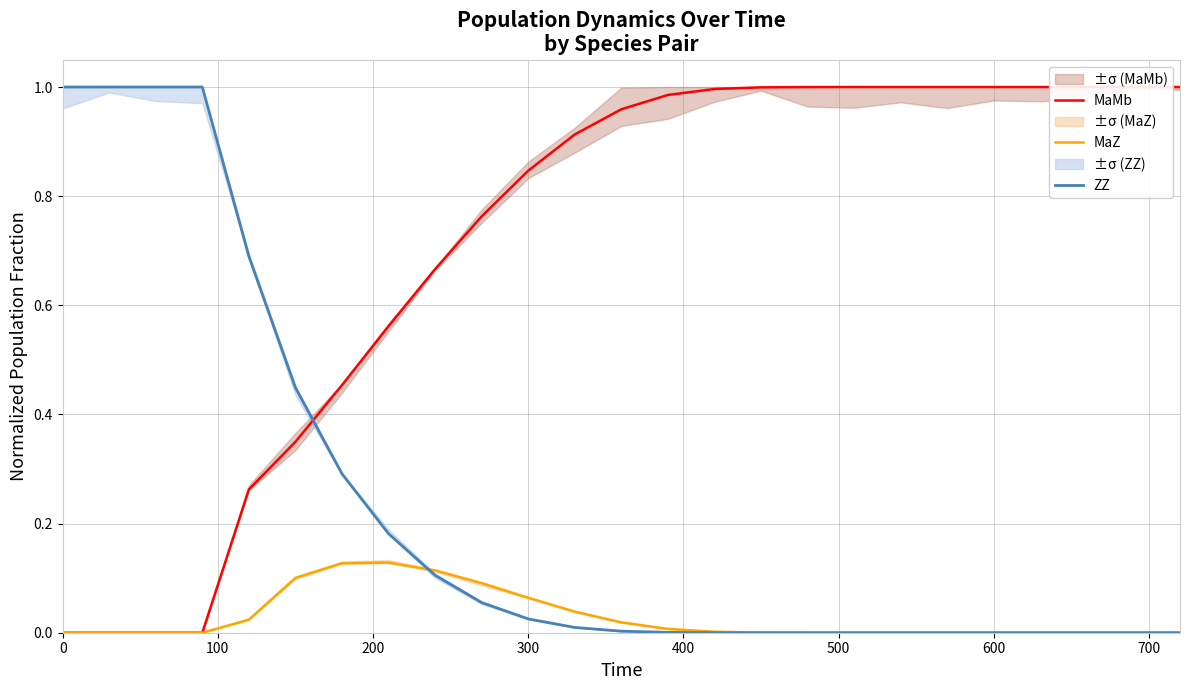

Is it true that MaMb equals 0.5 at 600?

False